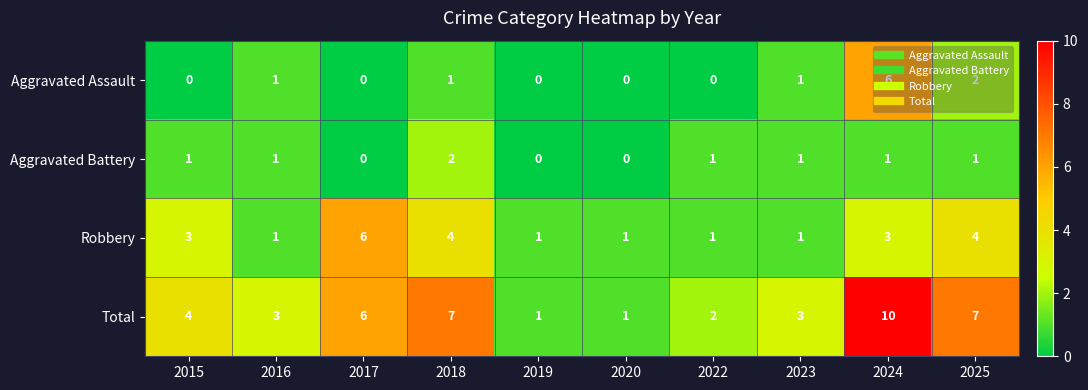

At which category is the sum across all series the highest?

2024